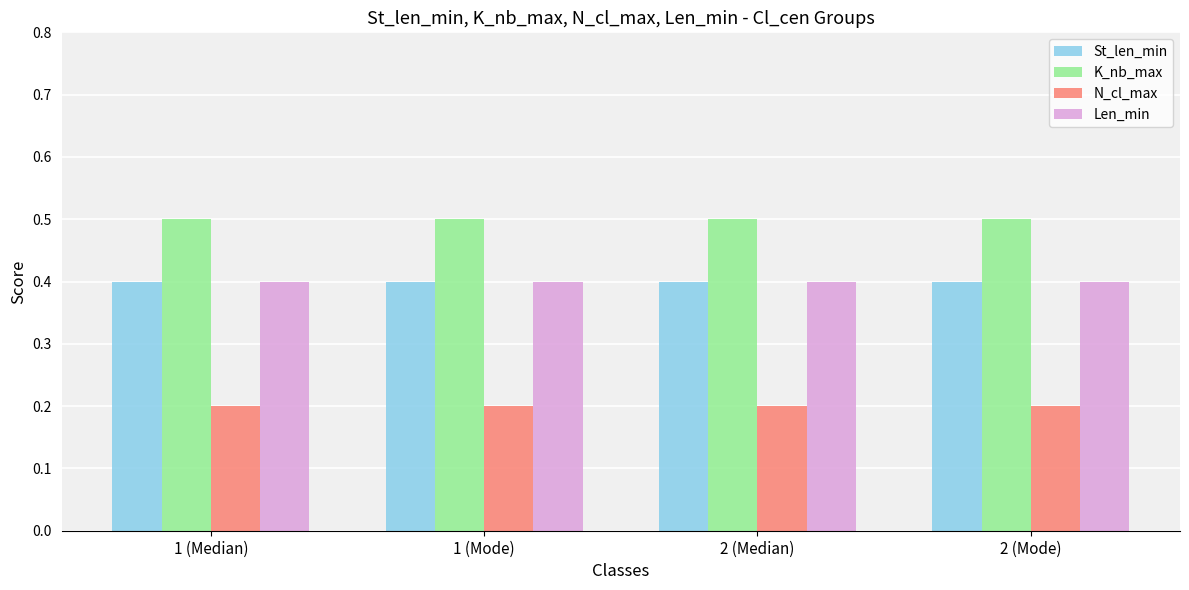

What is the value of the K_nb_max bar at the 1st from the left?

0.5